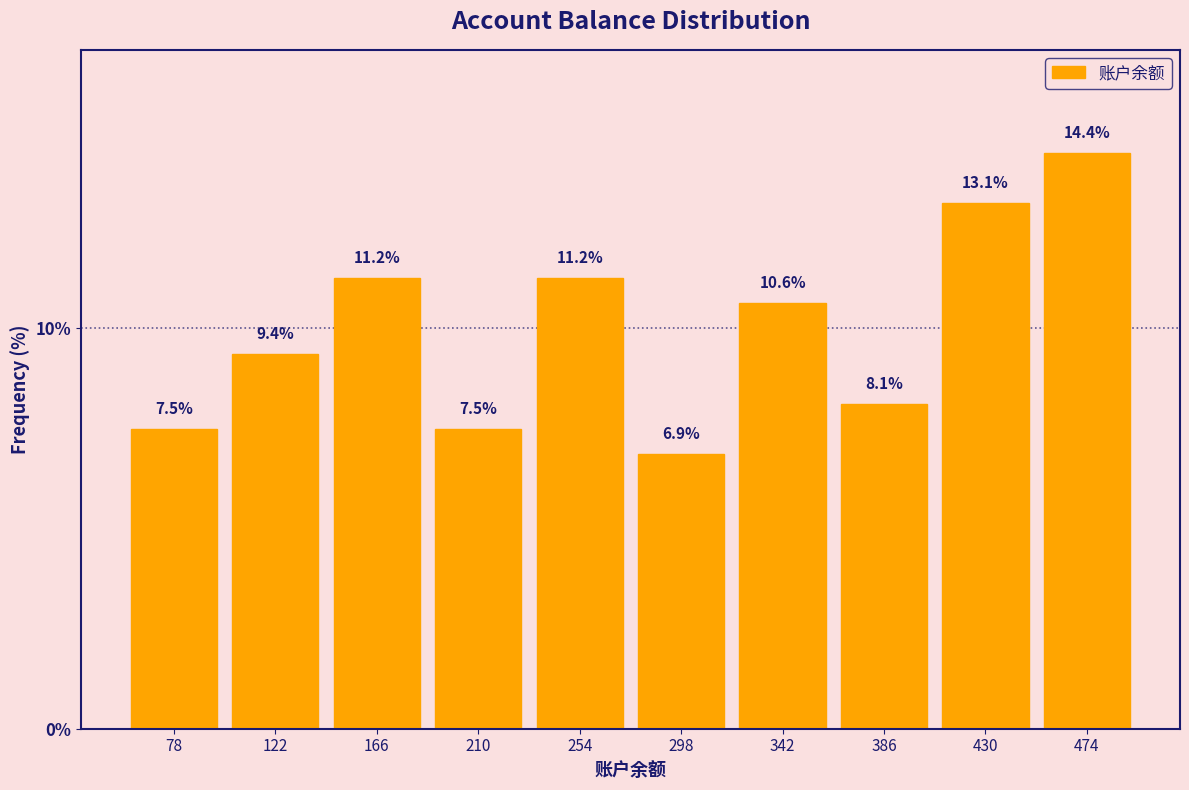

Reading left to right, transcribe this chart: for each bar, give the range it covers on the x-axis and its height. The bar edges are not printed on the chart, so give them approximately, as read against the axis.

55 to 100: 7.5
100 to 145: 9.4
145 to 190: 11.2
190 to 235: 7.5
235 to 275: 11.2
275 to 320: 6.9
320 to 365: 10.6
365 to 410: 8.1
410 to 450: 13.1
450 to 495: 14.4